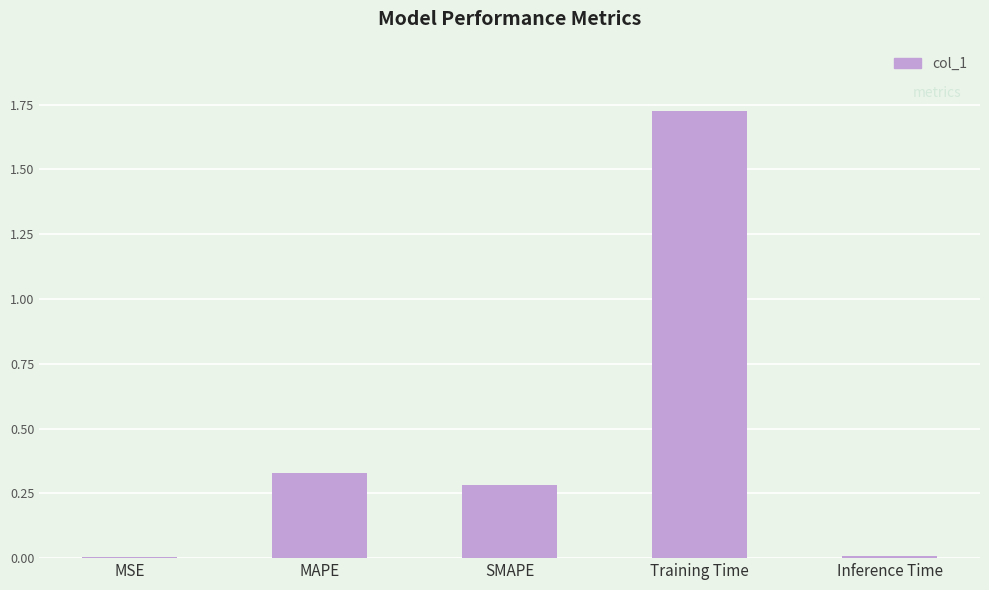

The value at MSE is 0.0. True or false?

True